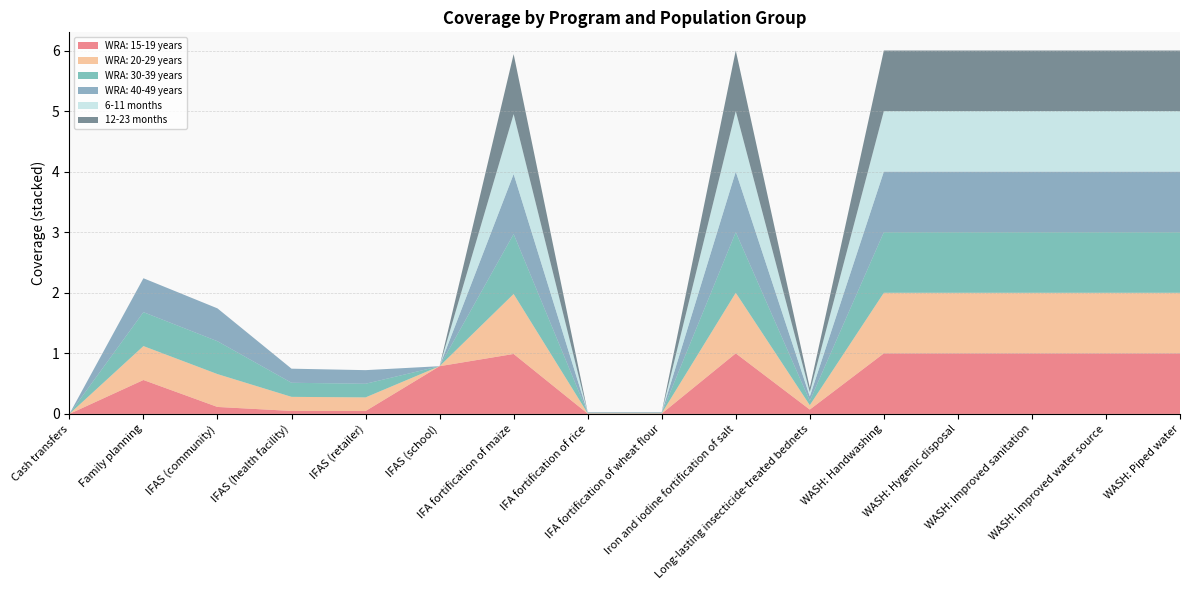

Reading right to left, list all the values displayed in this chart.

WRA: 15-19 years: 1.0	1.0	1.0	1.0	1.0	0.1	1.0	0.0	0.0	1.0	0.8	0.0	0.0	0.1	0.6	0.0
WRA: 20-29 years: 1.0	1.0	1.0	1.0	1.0	0.1	1.0	0.0	0.0	1.0	0.0	0.2	0.2	0.5	0.6	0.0
WRA: 30-39 years: 1.0	1.0	1.0	1.0	1.0	0.1	1.0	0.0	0.0	1.0	0.0	0.2	0.2	0.5	0.6	0.0
WRA: 40-49 years: 1.0	1.0	1.0	1.0	1.0	0.1	1.0	0.0	0.0	1.0	0.0	0.2	0.2	0.5	0.6	0.0
6-11 months: 1.0	1.0	1.0	1.0	1.0	0.1	1.0	0.0	0.0	1.0	0.0	0.0	0.0	0.0	0.0	0.0
12-23 months: 1.0	1.0	1.0	1.0	1.0	0.1	1.0	0.0	0.0	1.0	0.0	0.0	0.0	0.0	0.0	0.0